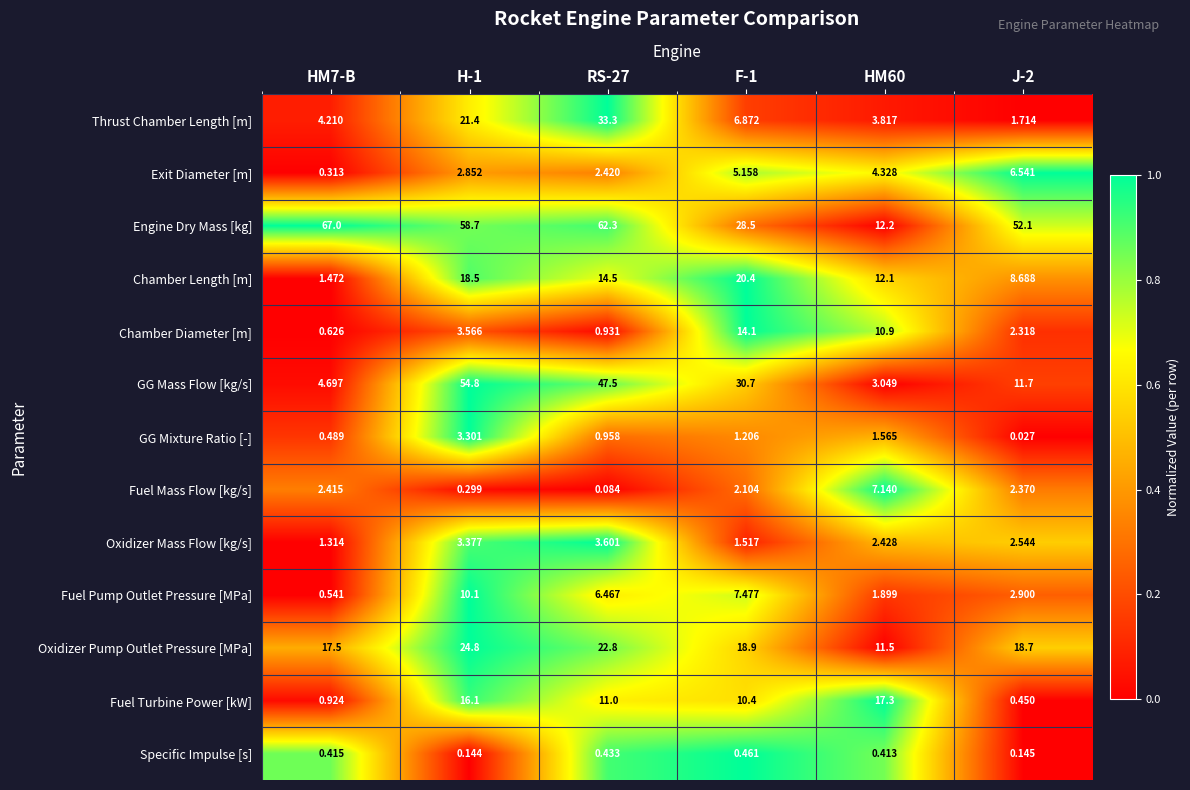

Which series has the largest total across all categories?

Engine Dry Mass [kg]